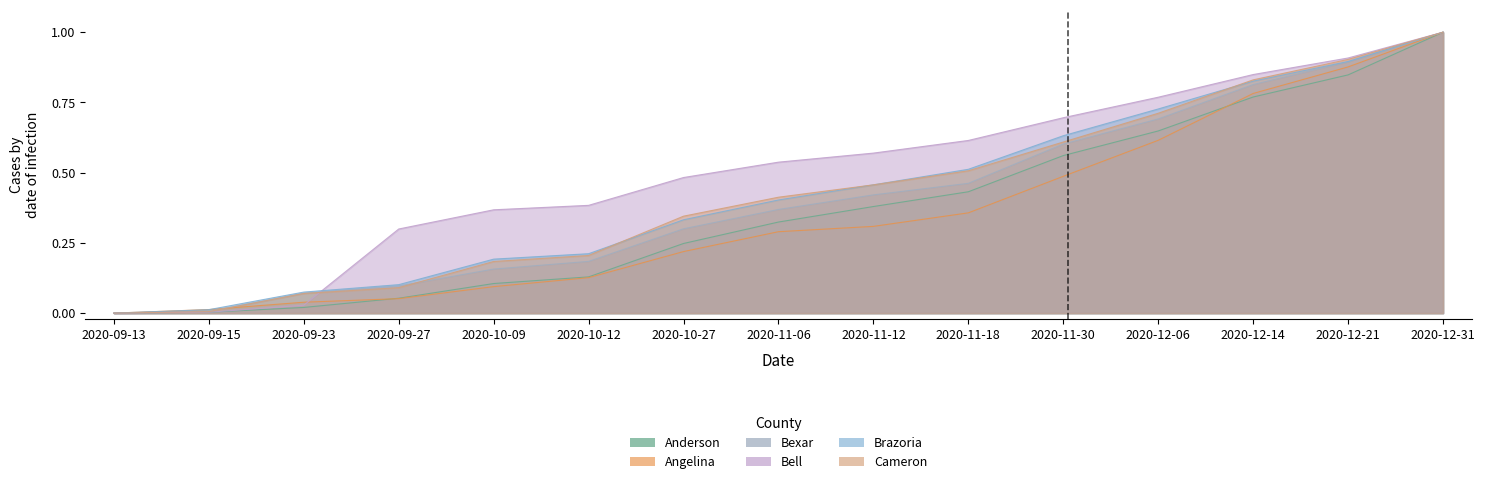

Read the Bexar value at 2020-10-27.

0.3